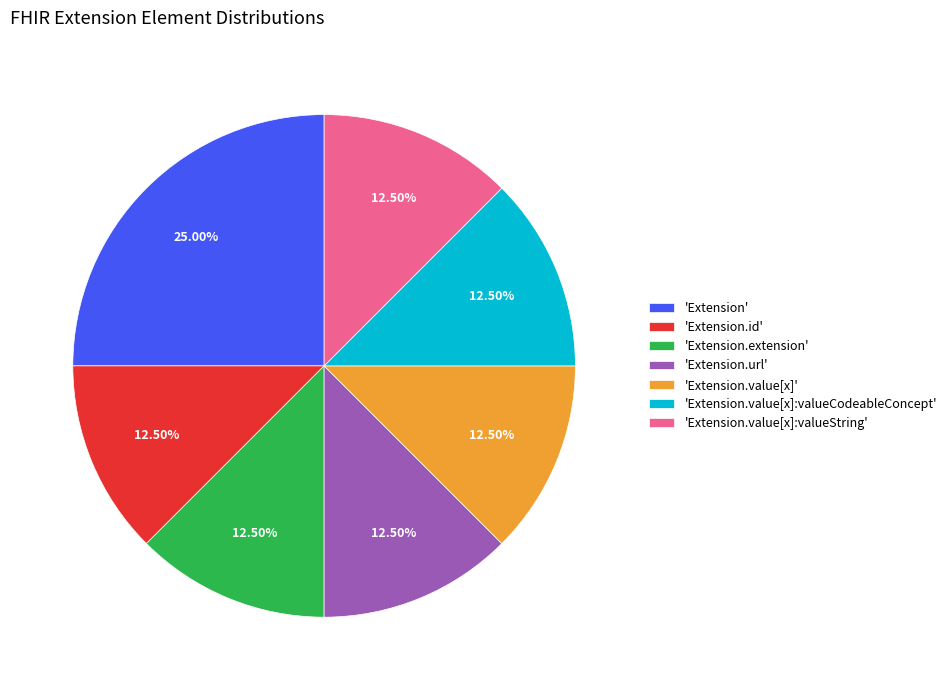

Which slice is the largest?

'Extension'